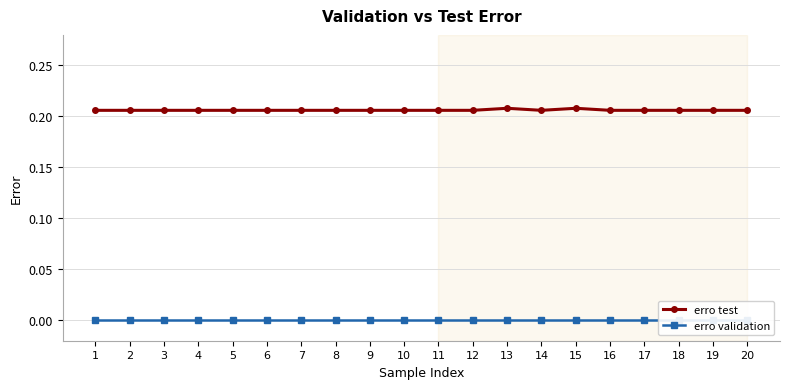

At 13, list the series in order from largest to smallest.

erro test, erro validation